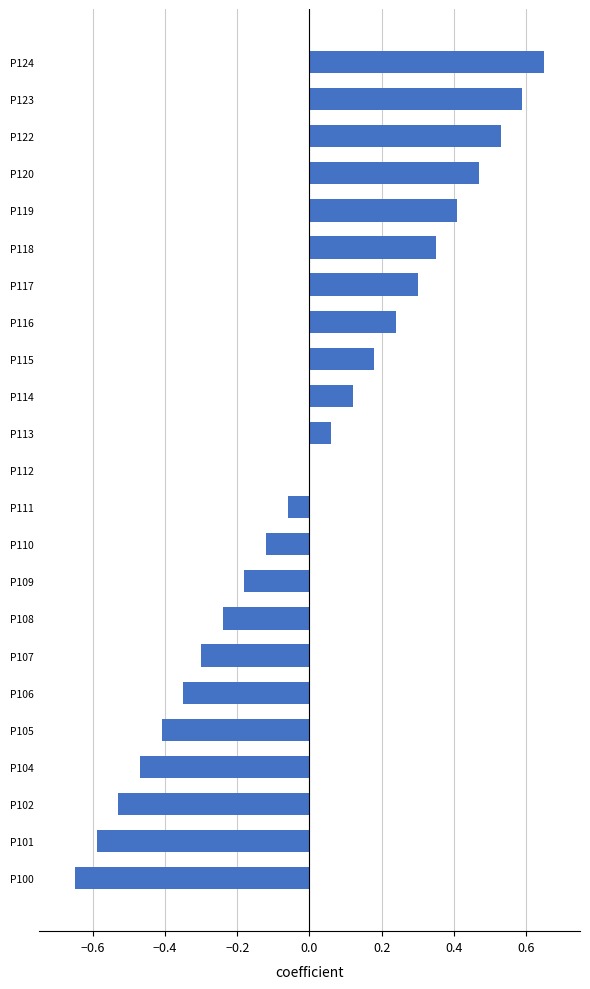

What is the sum of the values at P100 and P106?

-1.0